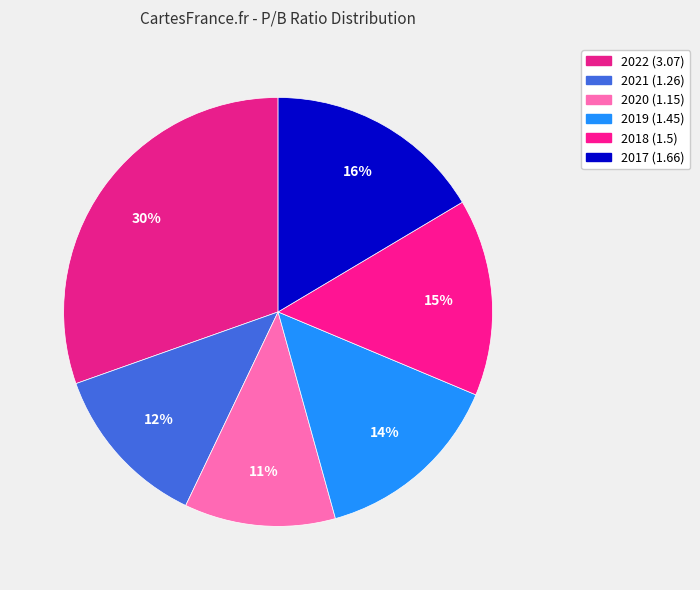

Rank the categories by value from highest to lowest.

2022, 2017, 2018, 2019, 2021, 2020